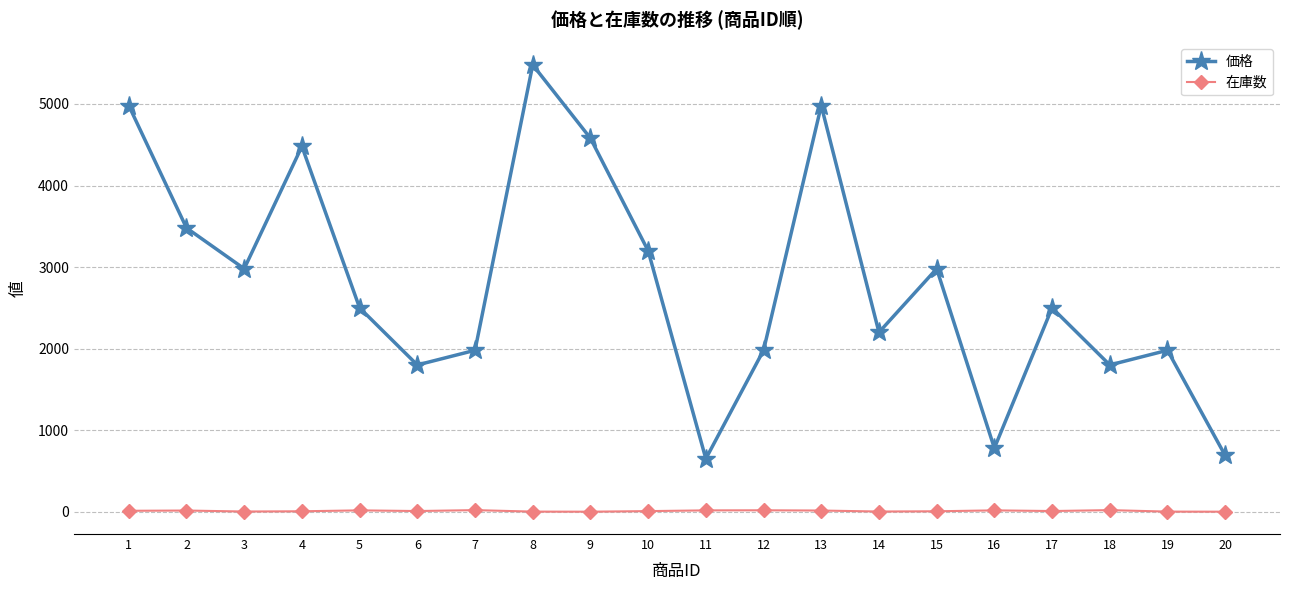

True or false: 在庫数 has more than 0 points higher than both neighbors.

True